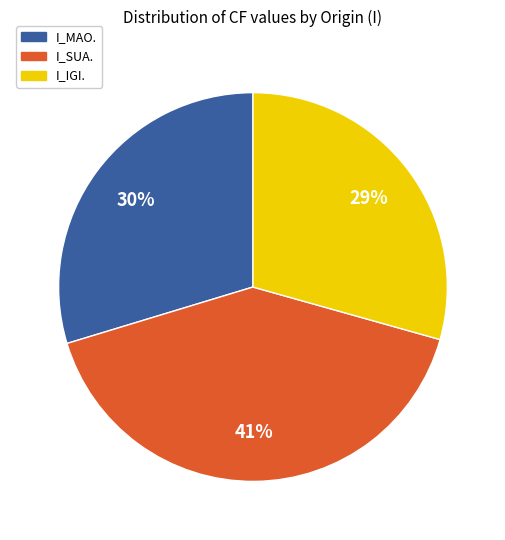

To the nearest percent, what is the average slice percentage?

33%